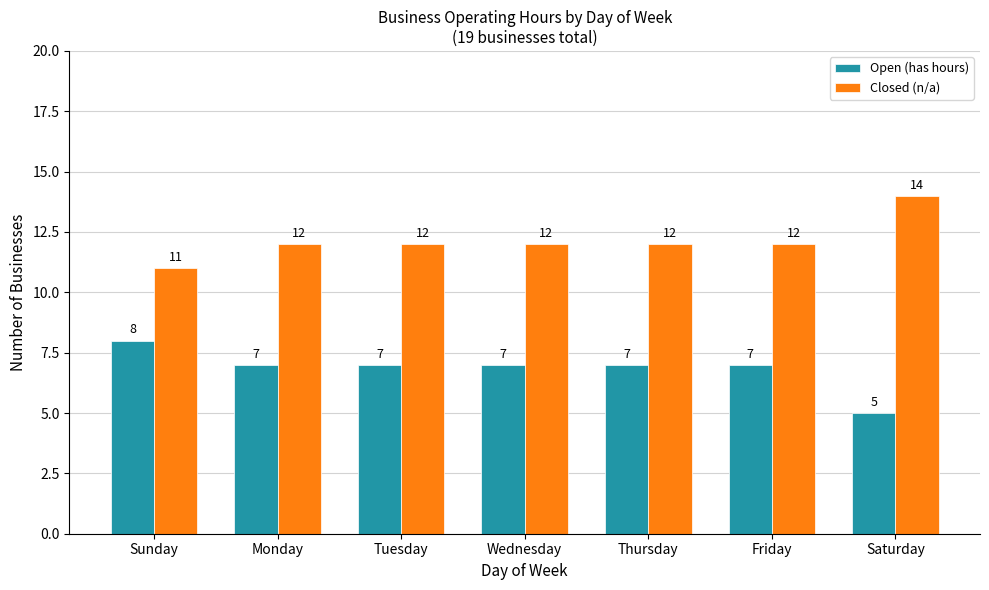

What is the average value of the Closed (n/a) series?

12